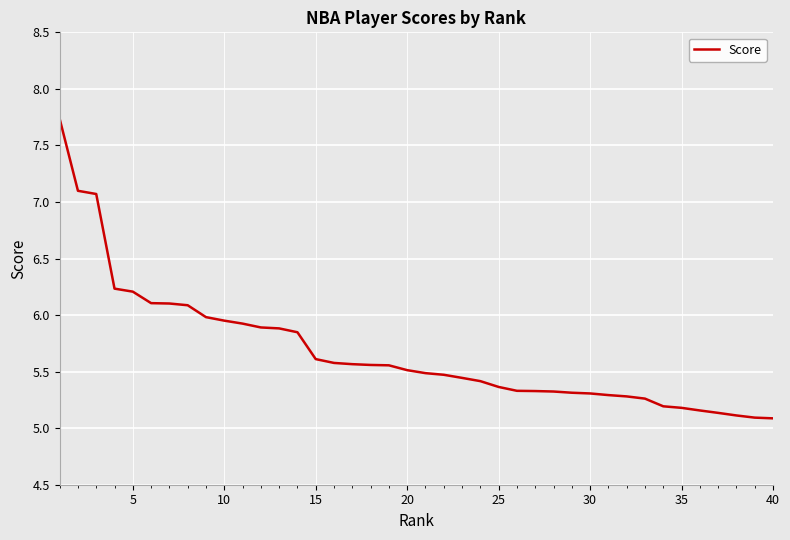

What is the difference between the maximum and minimum values?

2.6